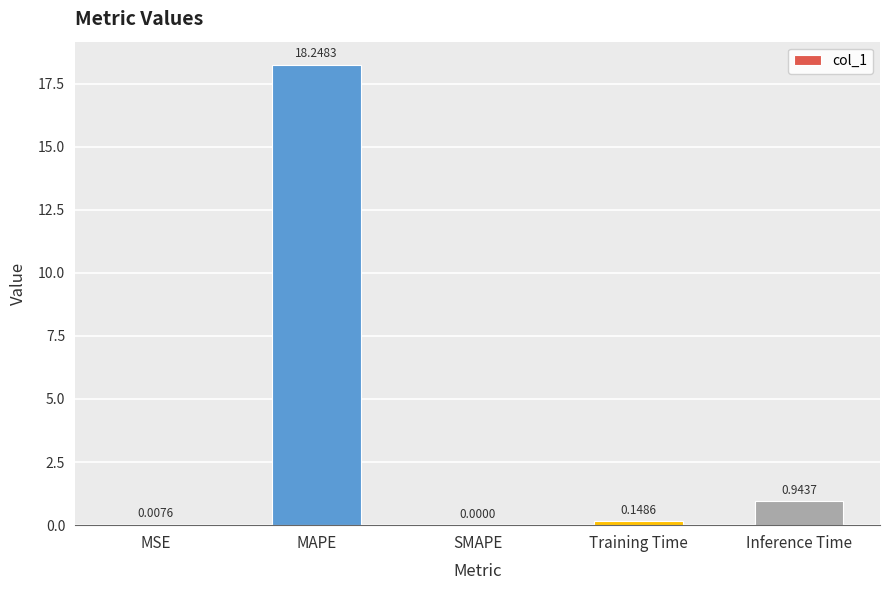

Between Training Time and Inference Time, which is larger?

Inference Time